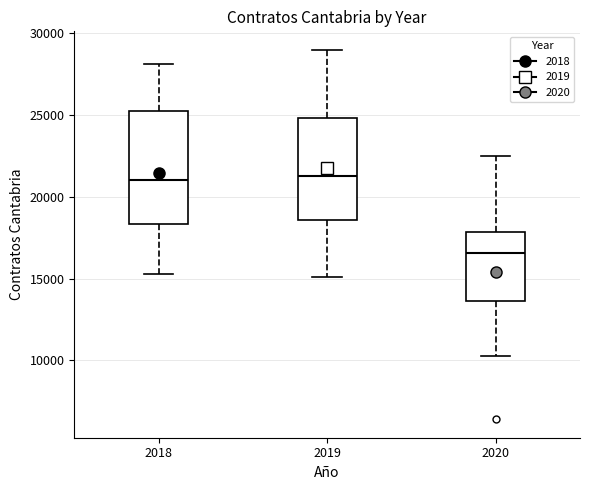

Where is the lower edge of the box at x = 2020 on the y-axis? The values are not printed on the chart, so give them approximately, as read against the axis.

13500